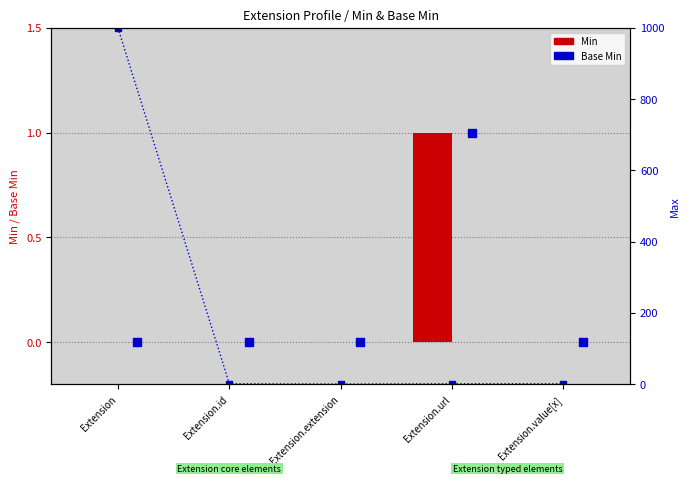

At which category is the sum across all series the highest?

Extension